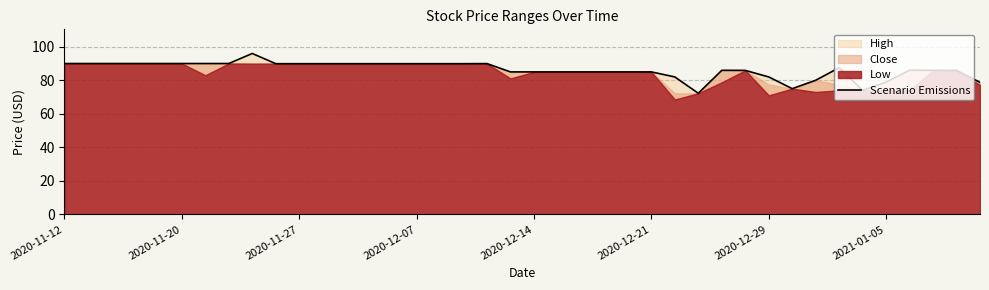

Is it true that the value at 2020-12-21 is 22.0?

False